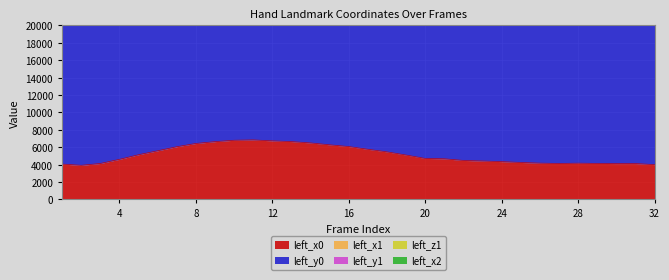

What is the minimum value for left_x0?

3920.3